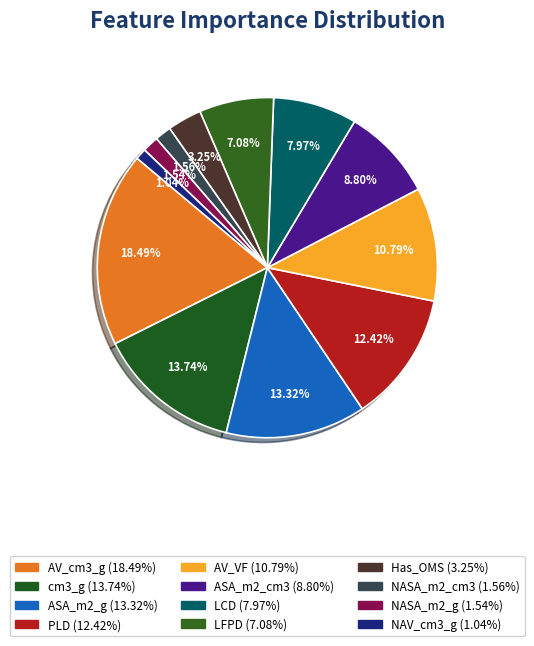

How many segments does this pie chart have?

12